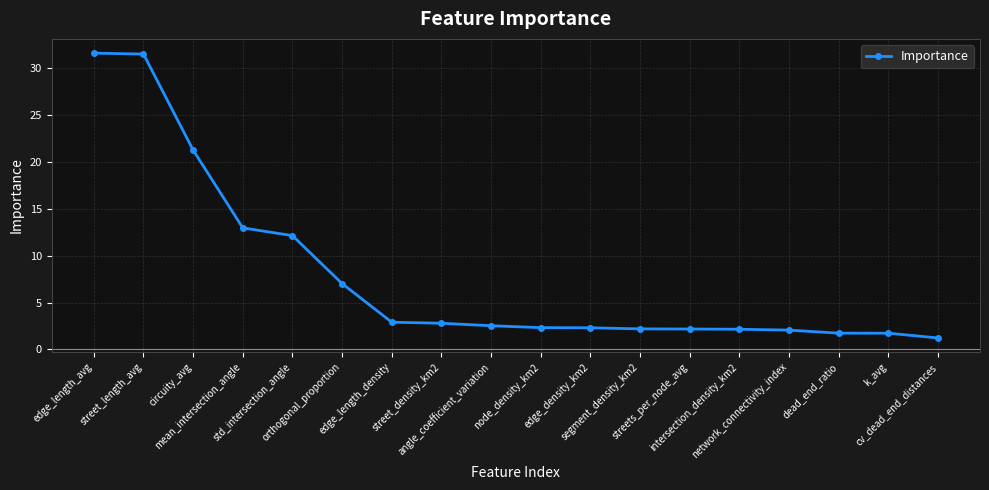

Approximately how many times larger is the value at orthogonal_proportion compared to dead_end_ratio?

4.1